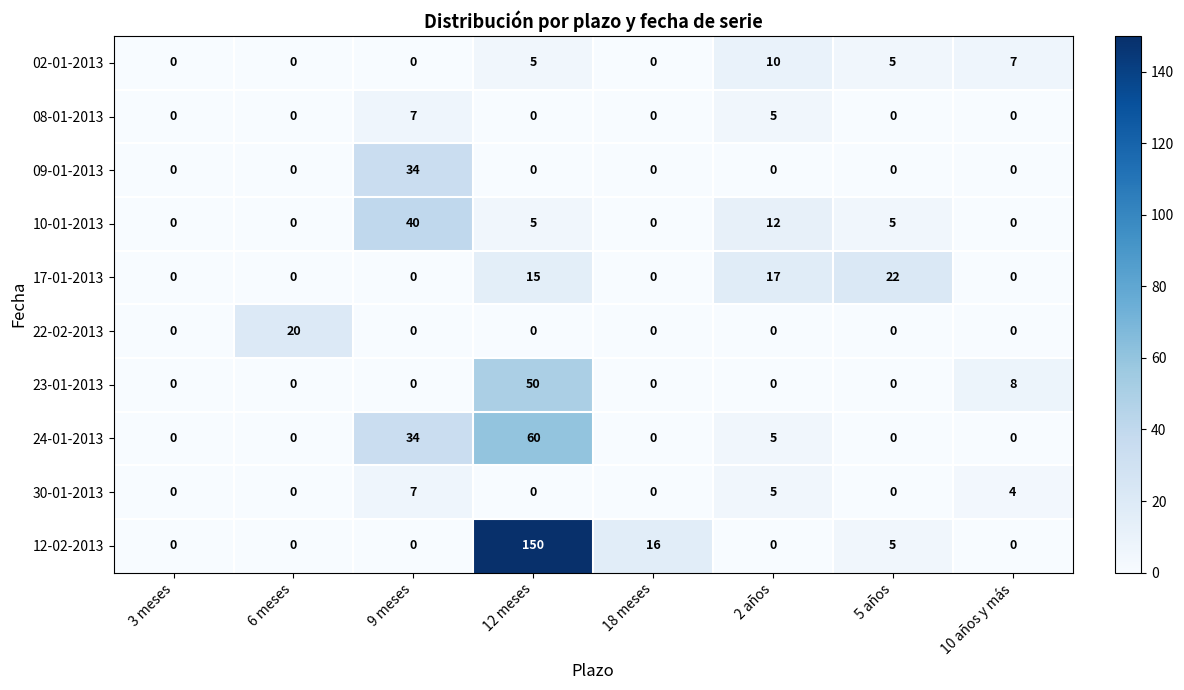

Count the 23-01-2013 values in the range 0 to 8.

7